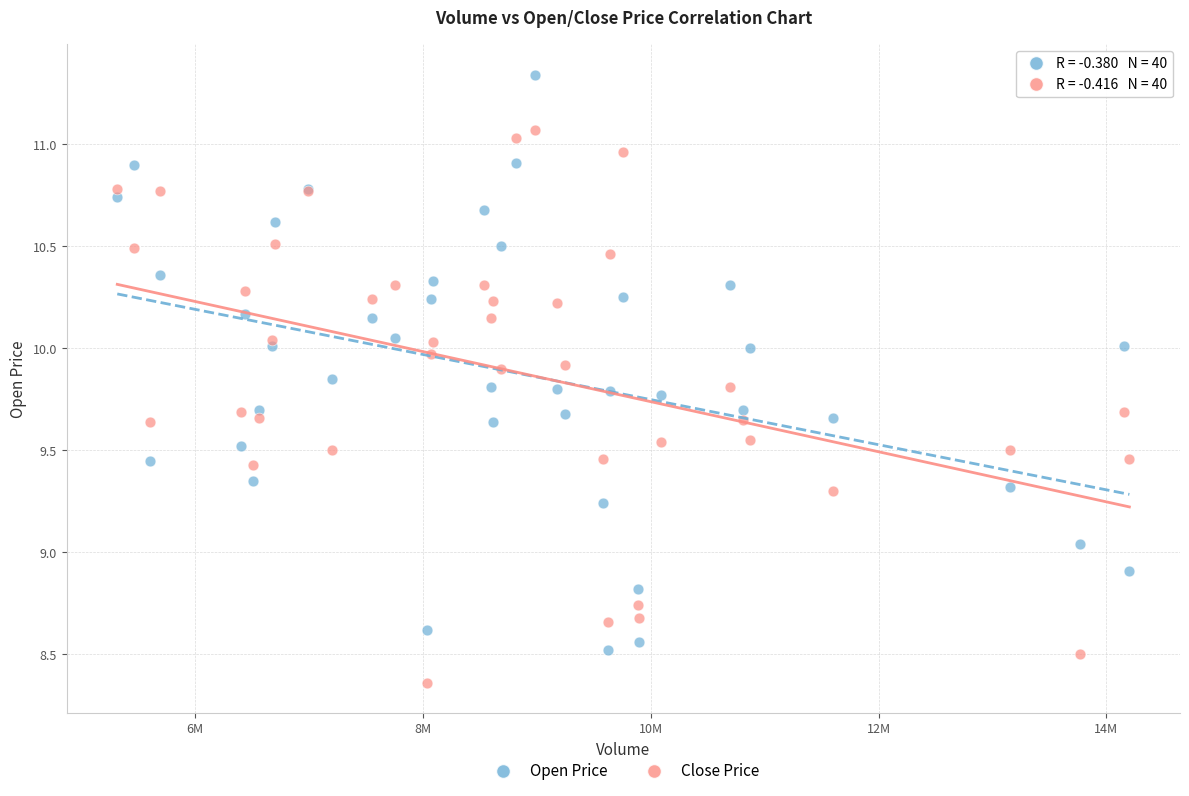

Which series contains the lowest Y value?

Close Price